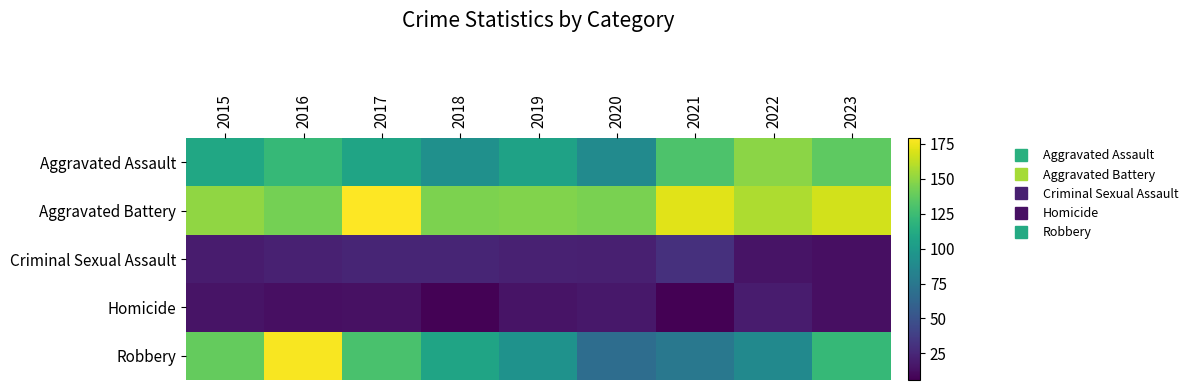

Which series has the largest range (max minus min)?

Robbery